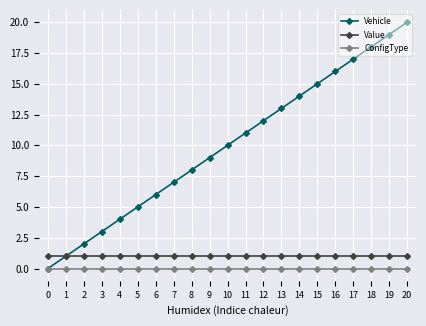

True or false: Vehicle has more than 2 points higher than both neighbors.

False